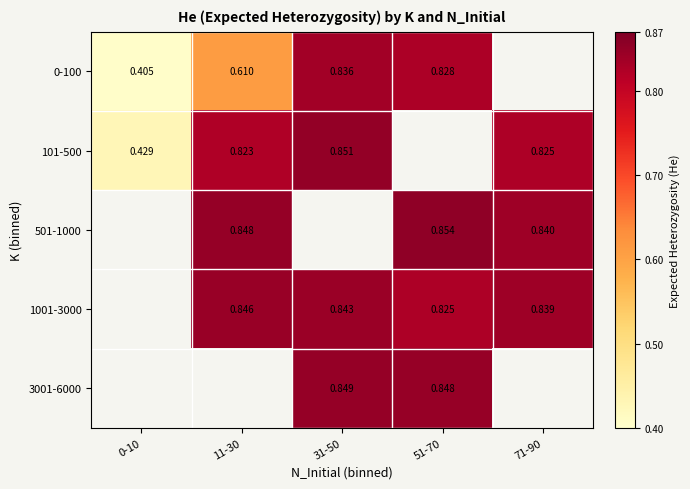

Is the value of 0-100 at 31-50 greater than the value of 3001-6000 at 51-70?

No